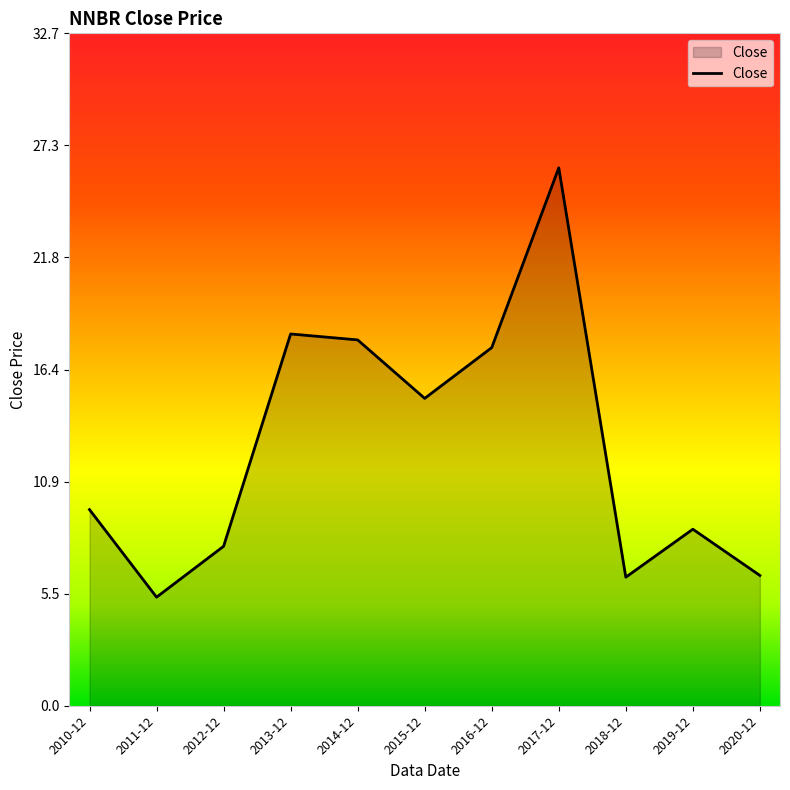

What is the sum of the values at 2015-12 and 2017-12?

41.2